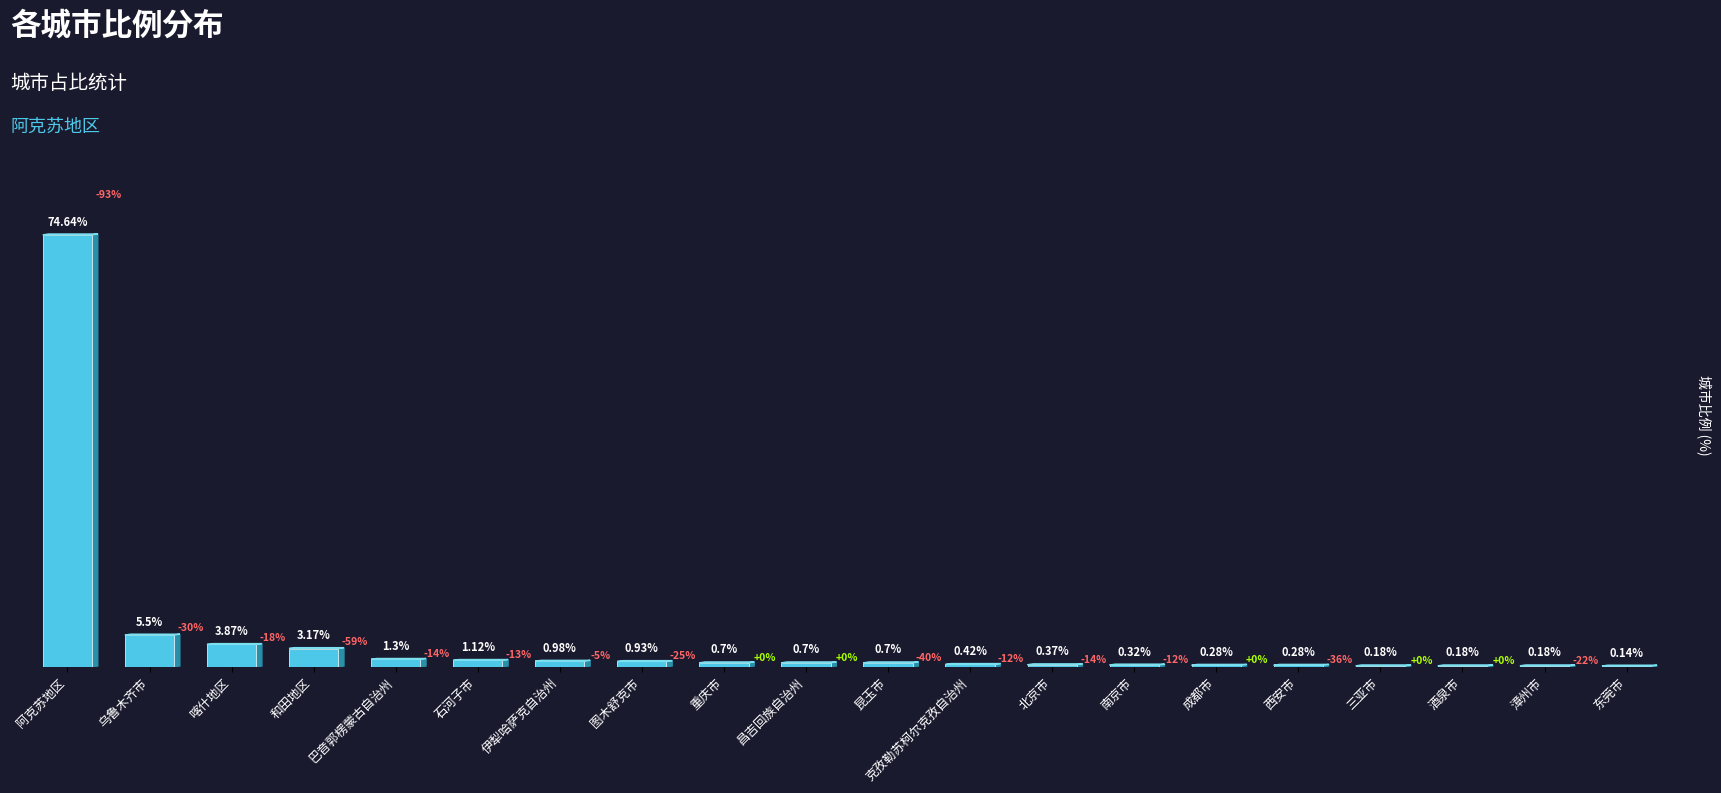

Which label corresponds to the largest value in the chart?

阿克苏地区